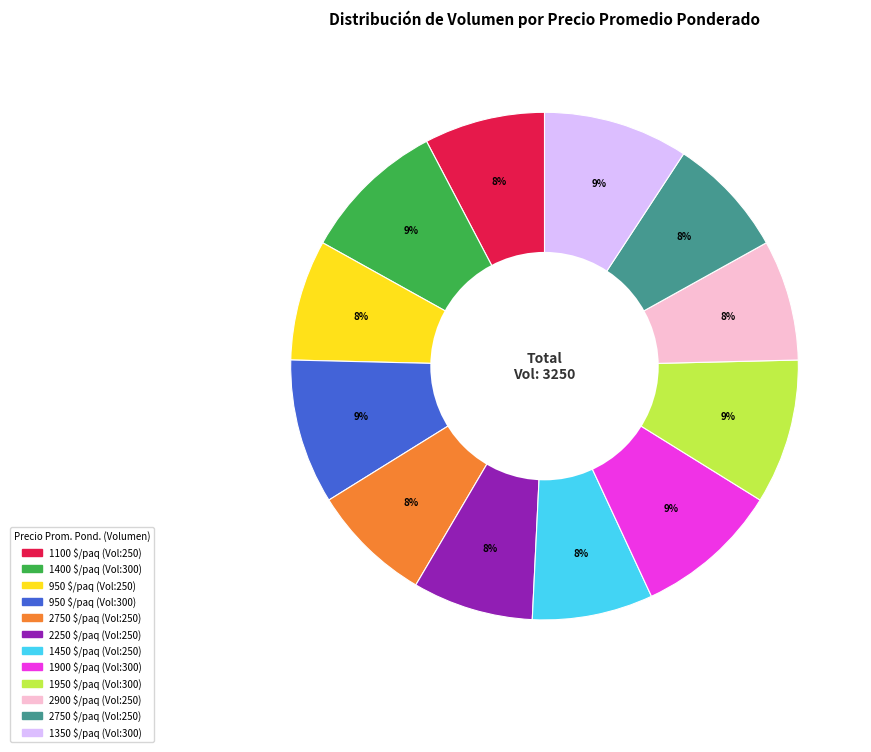

Is there any slice that represents more than half of the pie?

No